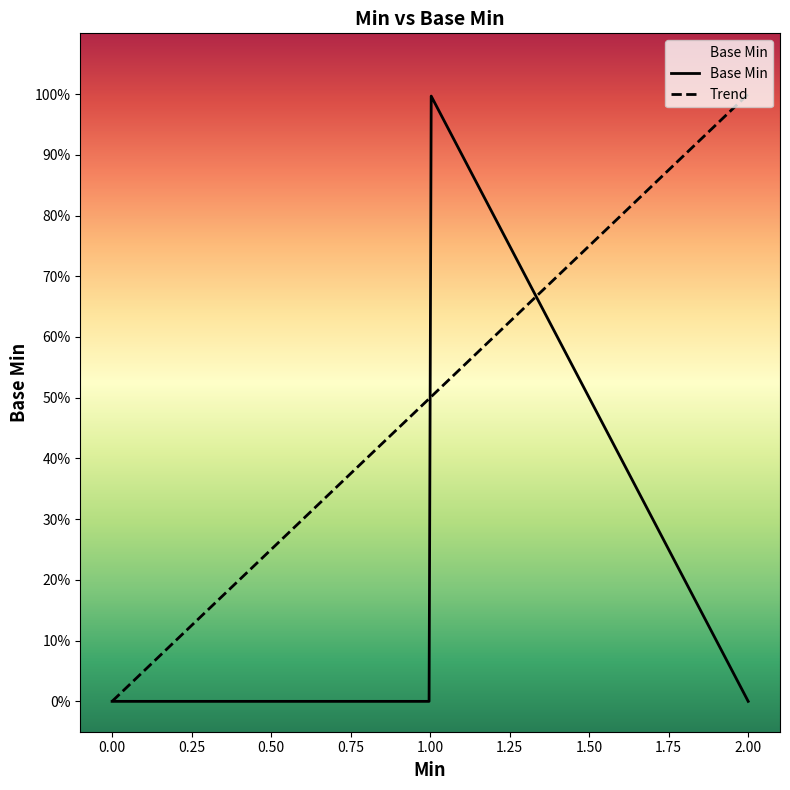

Is this an area chart (filled region under the line)?

Yes